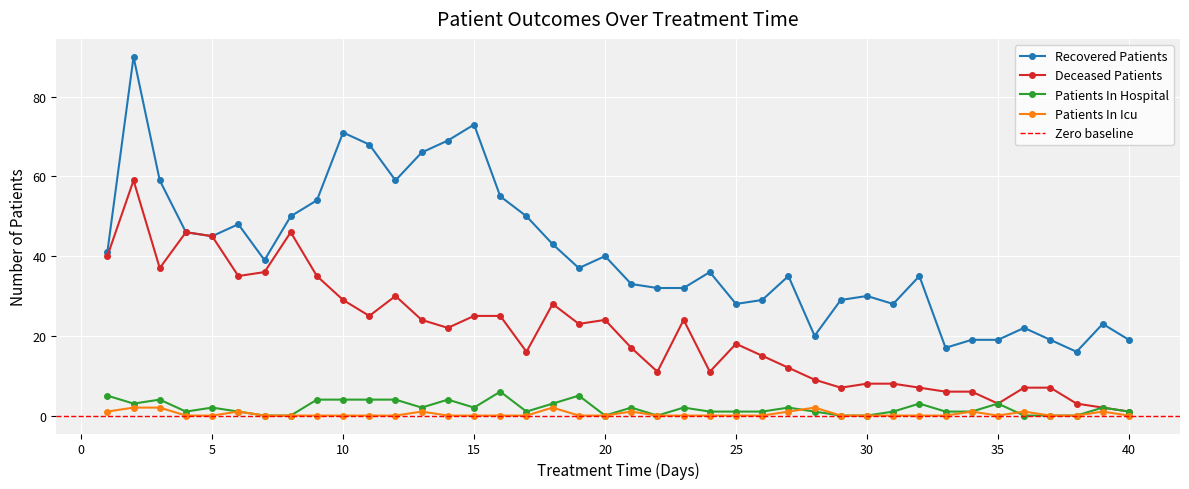

Which series has the widest spread of values?

recovered_patients